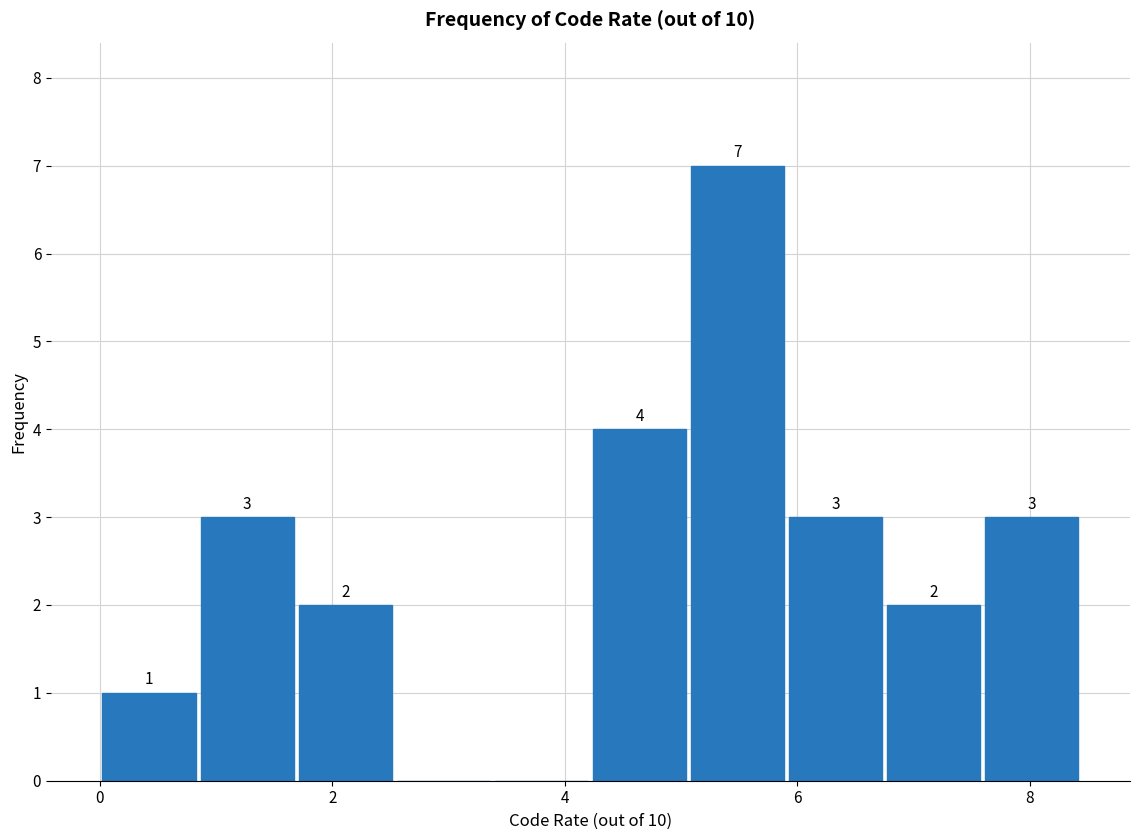

Which range on the x-axis has the tallest bar?

5.0 to 6.0